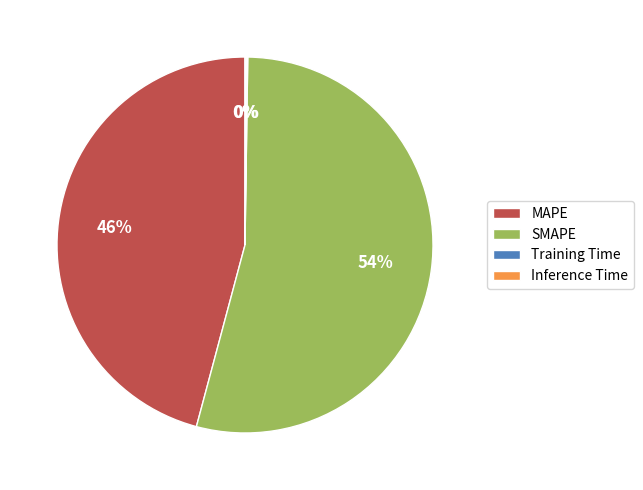

Which slice is the largest?

SMAPE